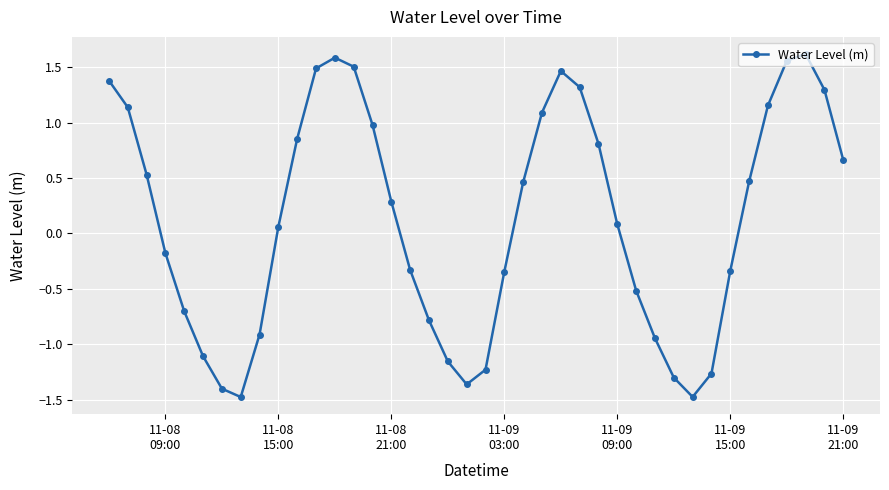

How many interior local valleys (lower than both neighbors) does the data have?

3